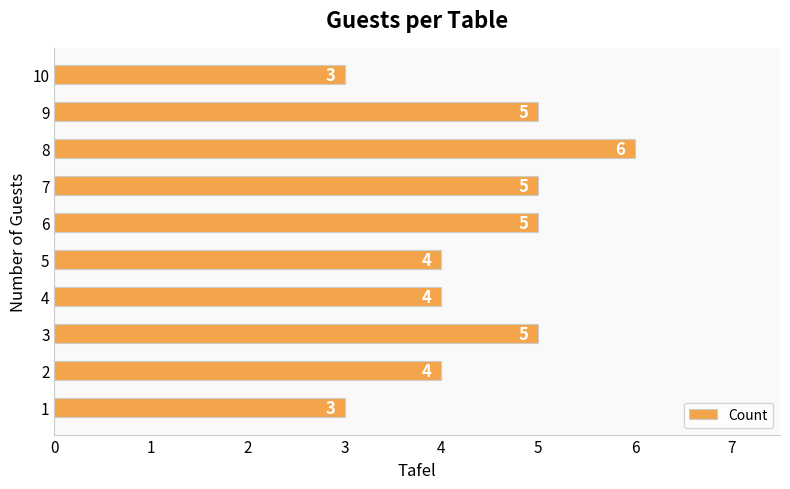

At which category does the chart reach its peak across all series?

8